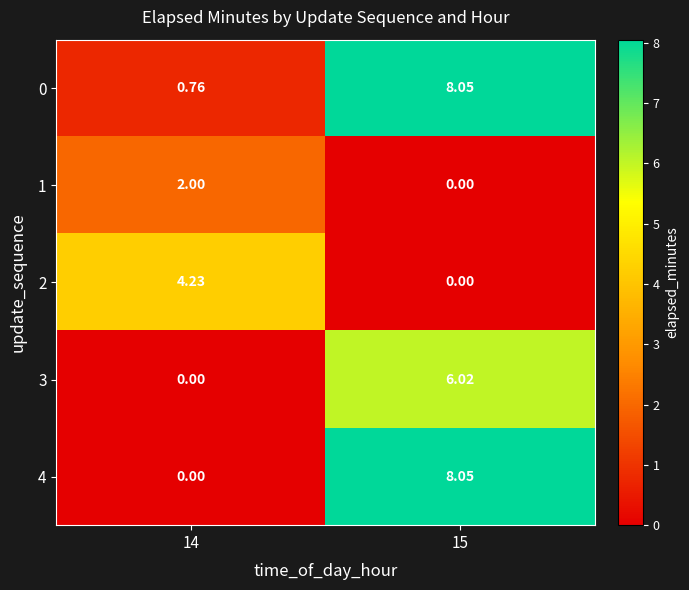

Is the value of 3 at 15 greater than the value of 4 at 15?

No